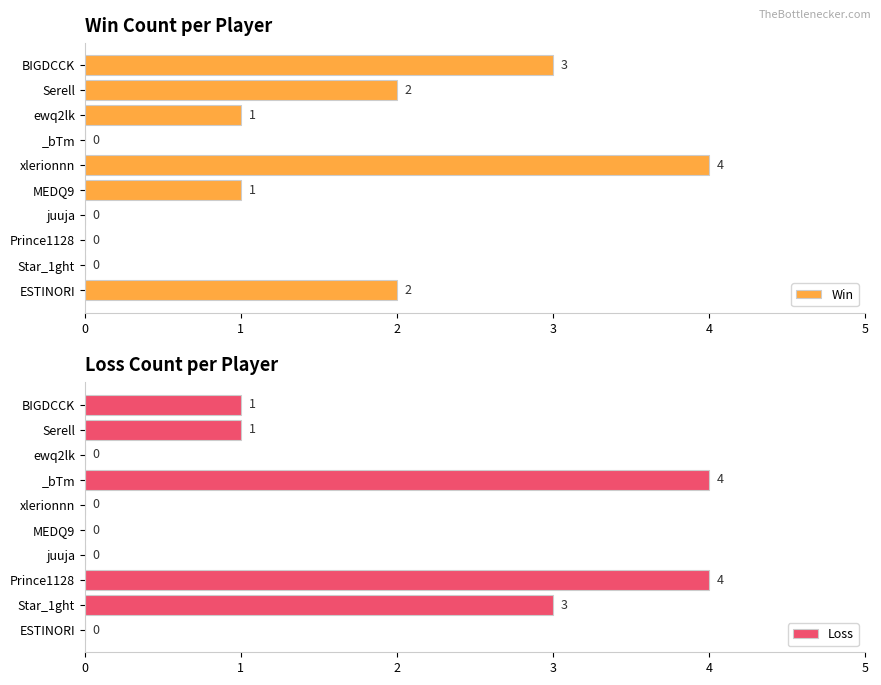

Is it true that Win equals 2 at ESTINORI?

True